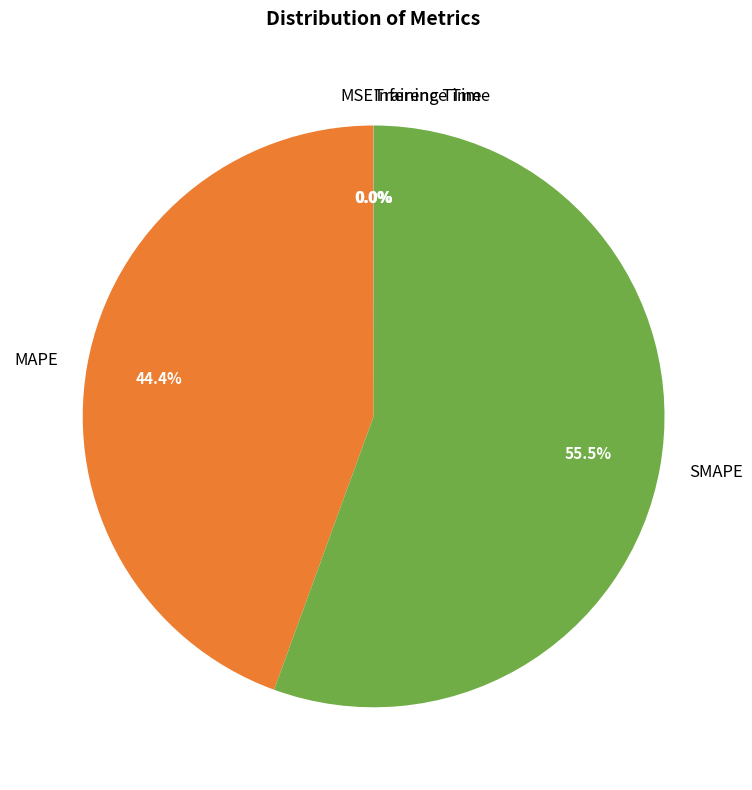

Between SMAPE and MAPE, which is larger?

SMAPE